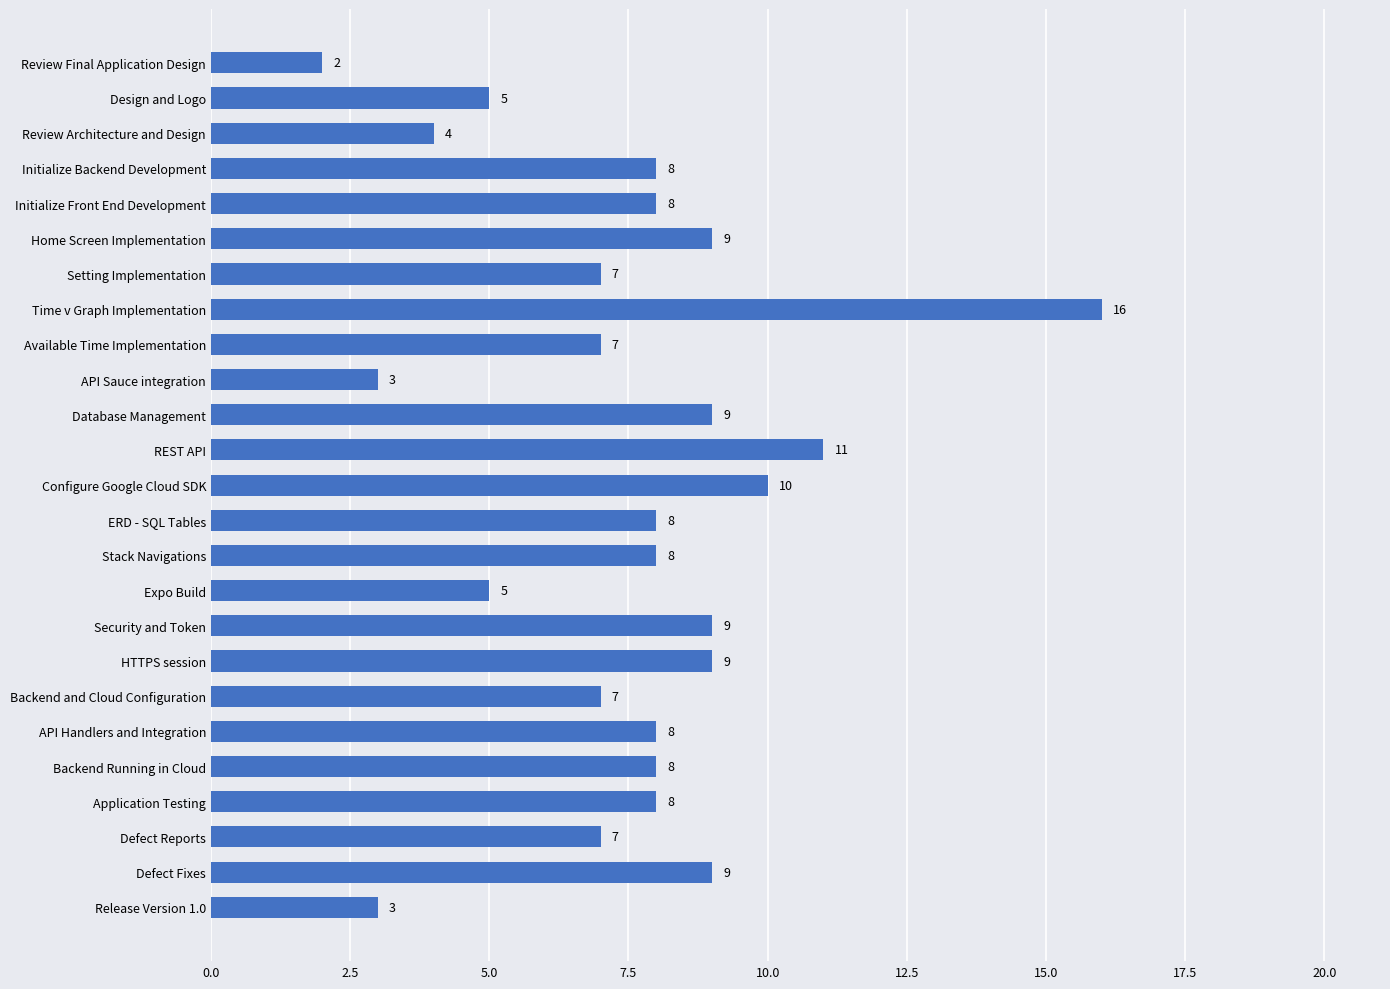

Between Application Testing and Release Version 1.0, which is larger?

Application Testing